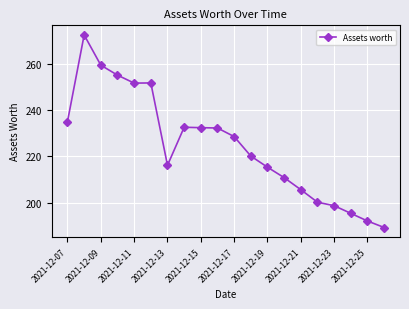

What is the maximum value shown in the chart?

272.3